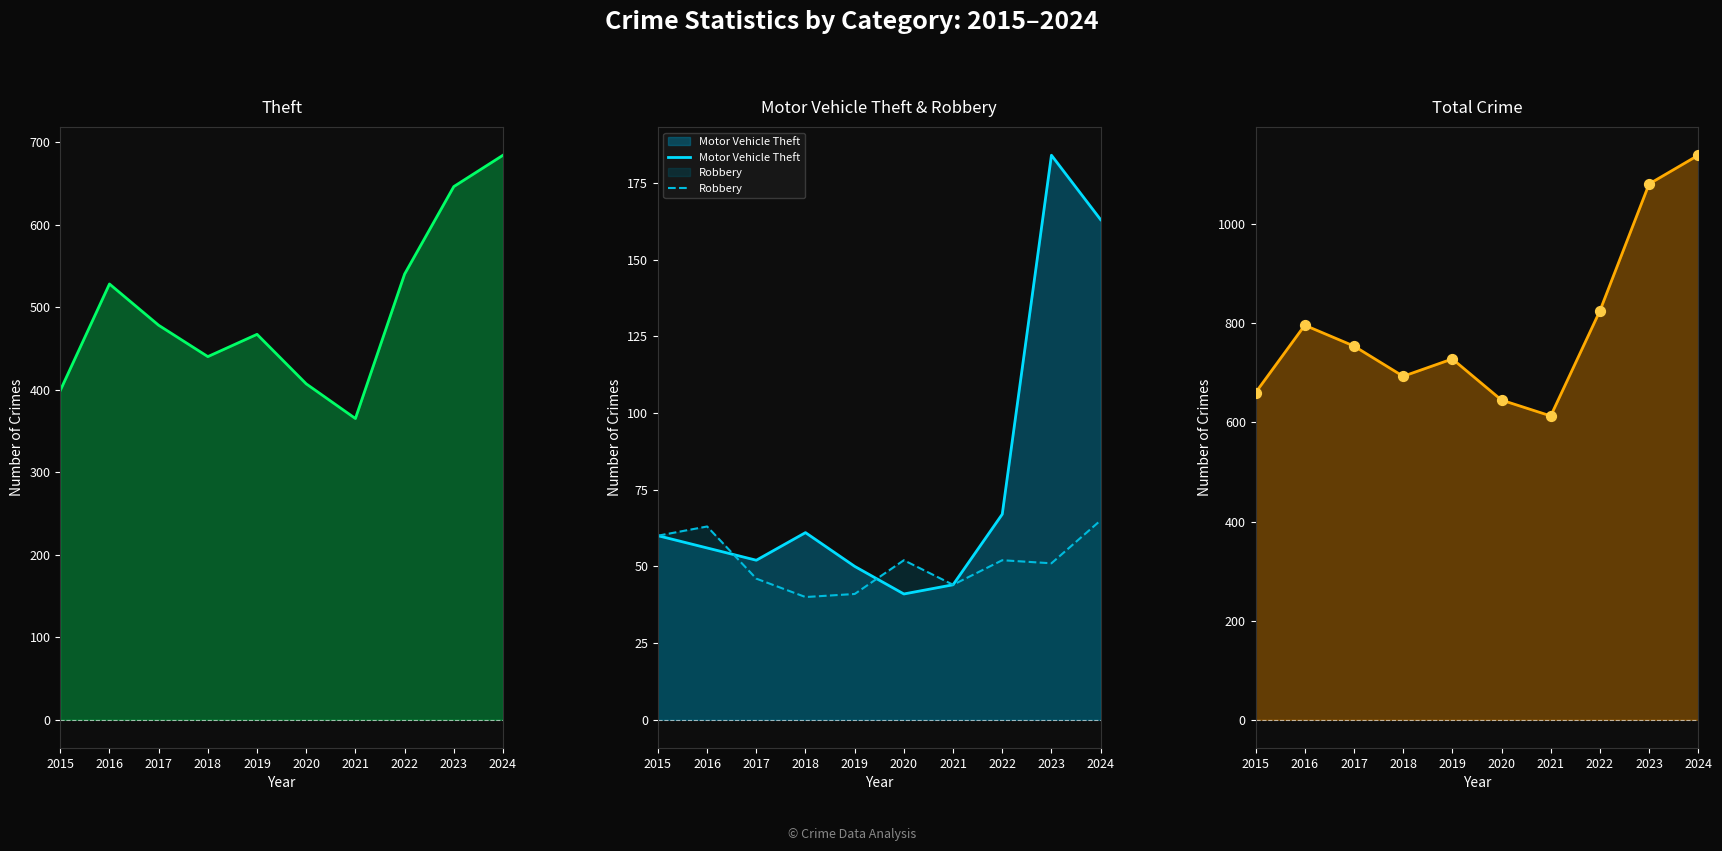

What is the total value across all series at 2017?

1330